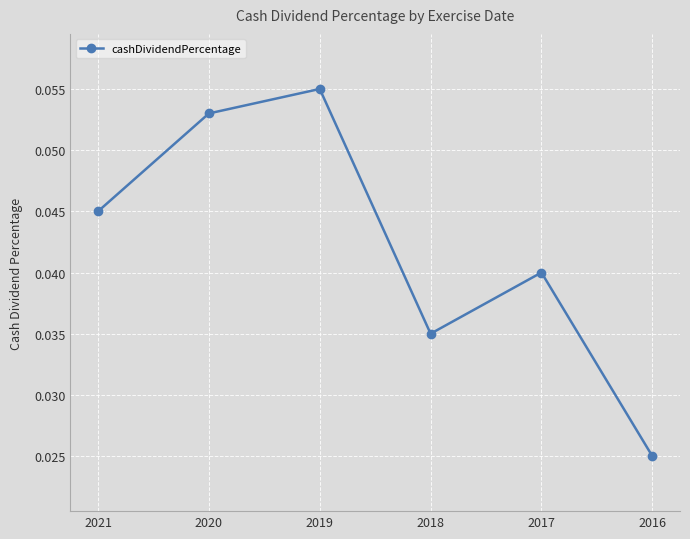

Which category has the highest value across all series?

2019